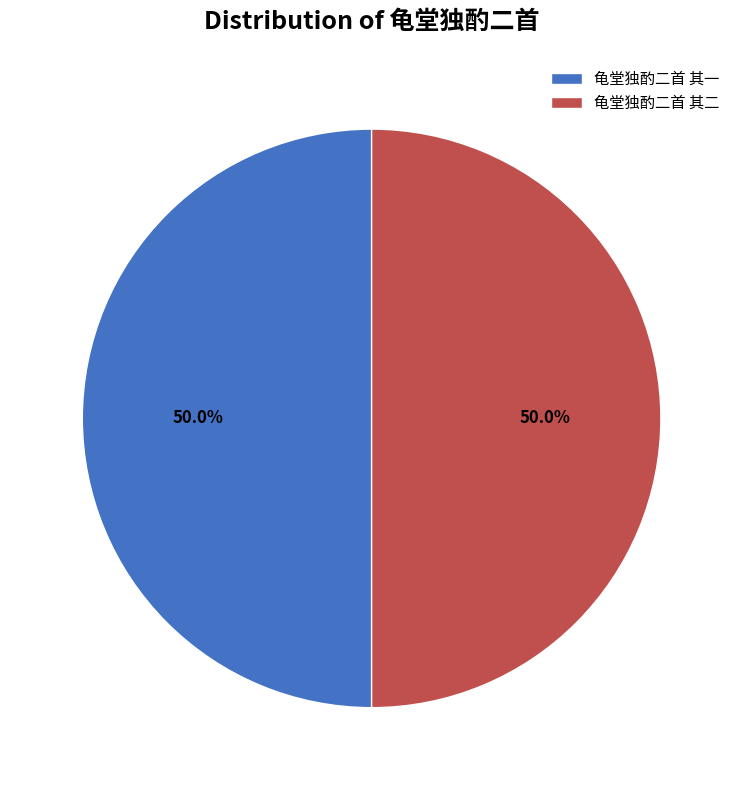

What is the total percentage of 龟堂独酌二首 其一 and 龟堂独酌二首 其二?

100.0%